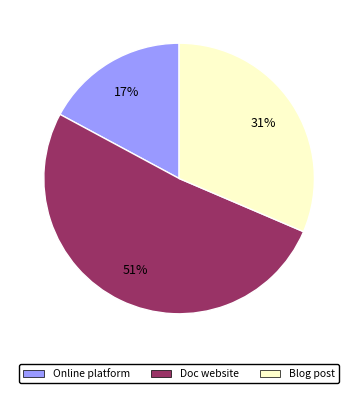

What is the ratio of the value at Blog post to the value at Doc website?

0.6